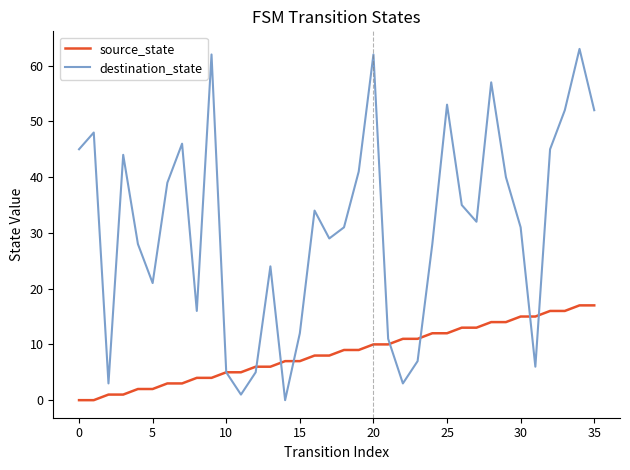

Which series has the largest total across all categories?

destination_state